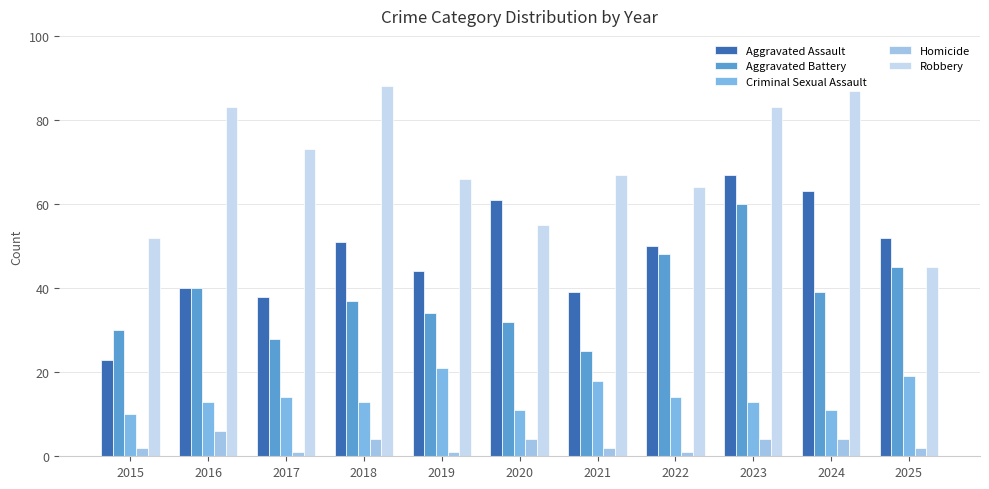

Count the number of data series in this chart.

5